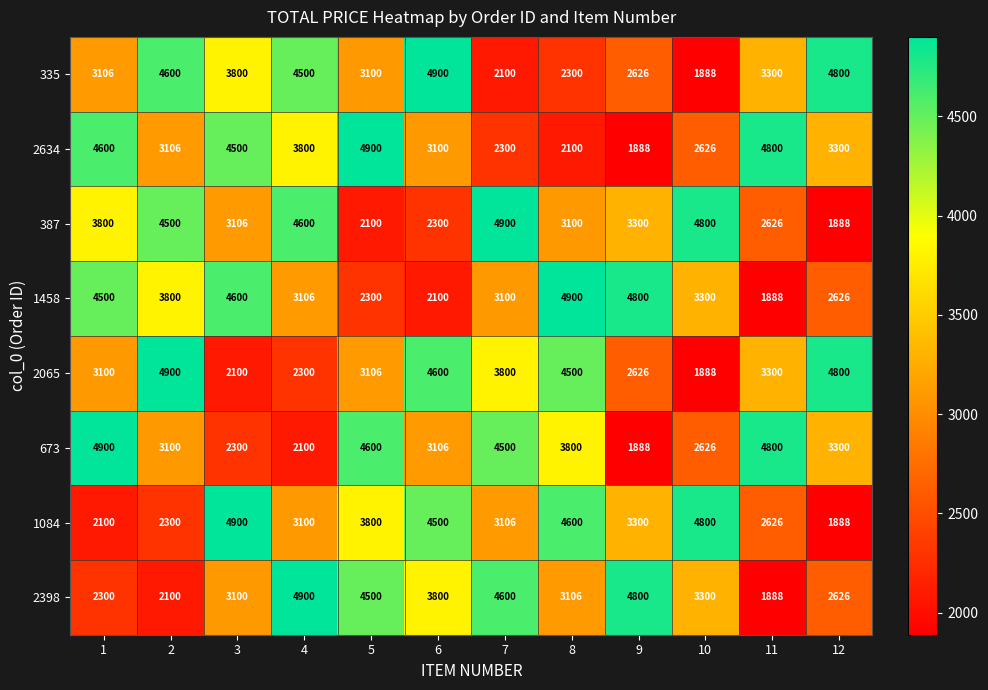

What is the highest value of the 673 series?

4900